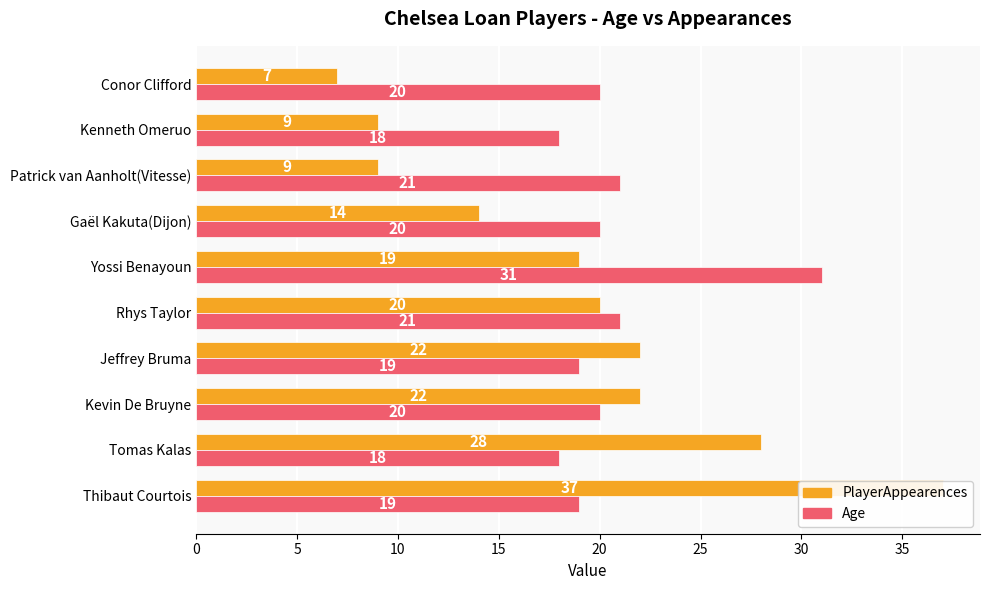

The PlayerAppearences series shows 29 at Yossi Benayoun. True or false?

False